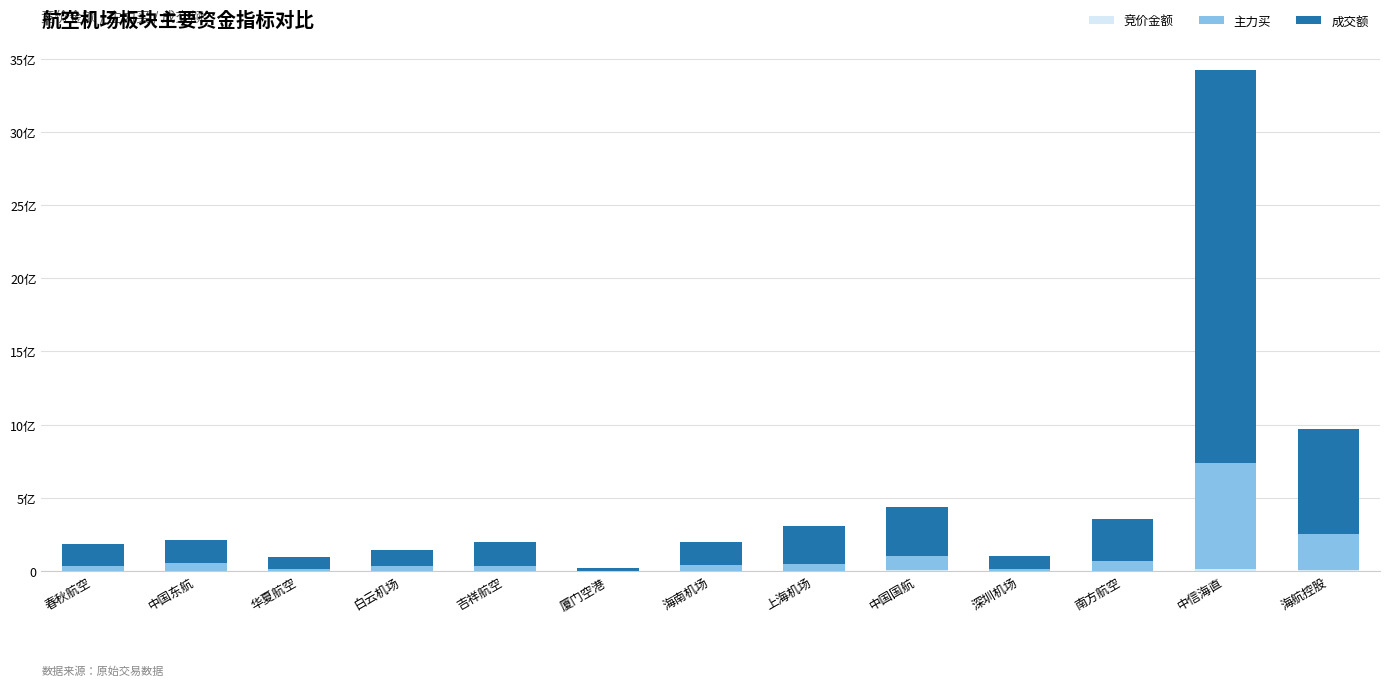

Are the bars grouped side by side (vs. stacked)?

No